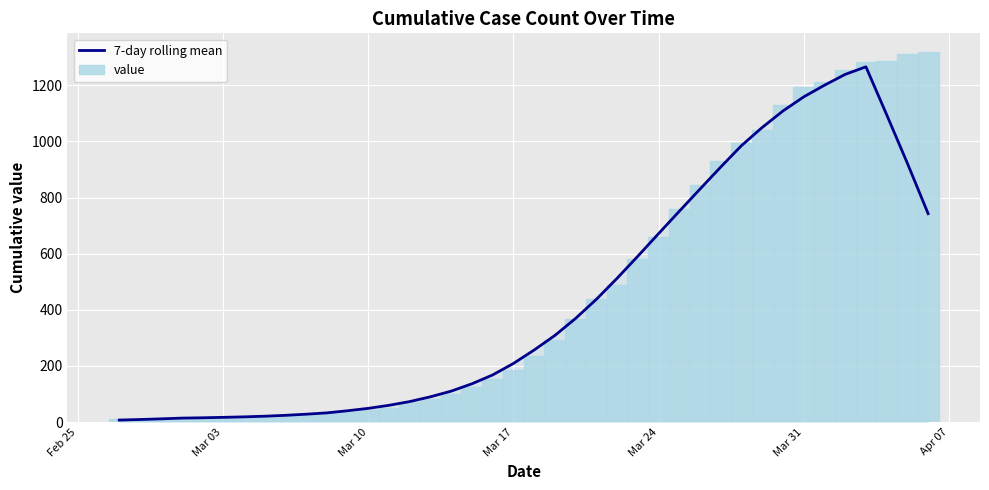

Reading right to left, list all the values displayed in this chart.

7-day rolling mean: 742.6	921.9	1095.0	1265.7	1238.7	1200.1	1158.6	1108.4	1049.7	985.0	908.7	830.1	751.0	671.3	590.9	512.1	437.3	369.3	308.6	256.7	208.7	168.0	136.4	110.3	90.1	73.1	59.9	49.0	40.4	32.9	28.1	24.1	21.0	18.7	17.0	15.4	14.3	11.6	9.3	7.3
value: 1319.0	1311.0	1286.0	1282.0	1255.0	1212.0	1195.0	1130.0	1041.0	995.0	931.0	844.0	759.0	661.0	580.0	487.0	437.0	368.0	293.0	235.0	185.0	155.0	124.0	101.0	83.0	72.0	52.0	44.0	36.0	31.0	25.0	23.0	19.0	19.0	16.0	14.0	15.0	13.0	12.0	11.0